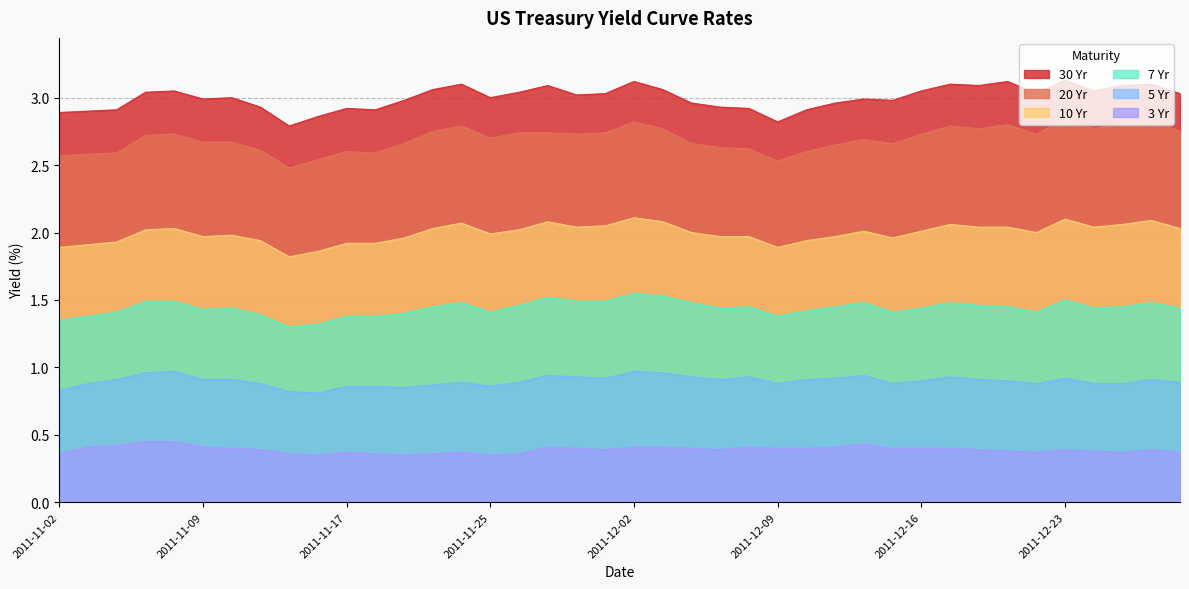

The 30 Yr series shows 3.1 at 2011-12-02. True or false?

True